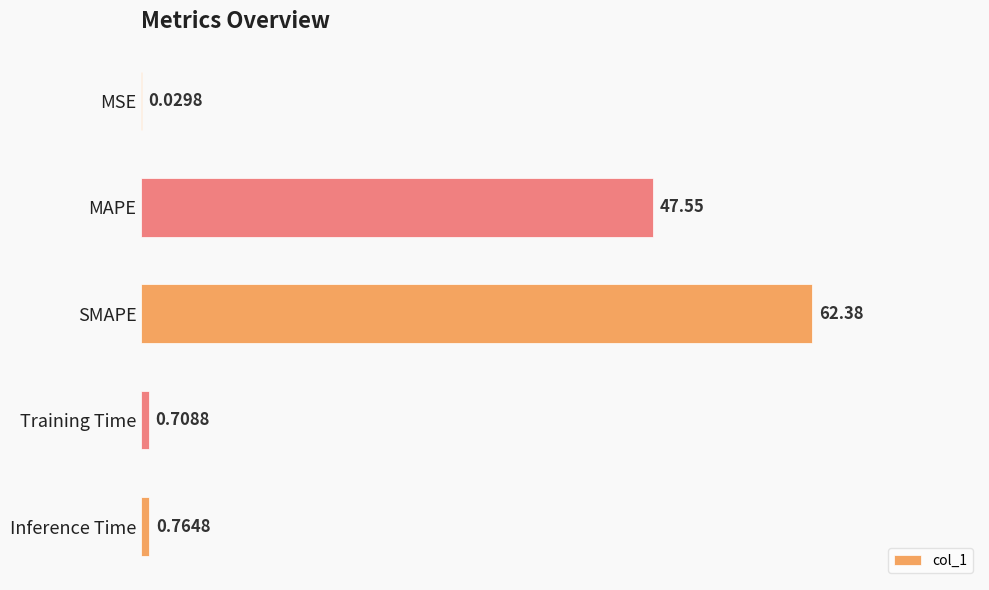

How many data points does each series have?

5